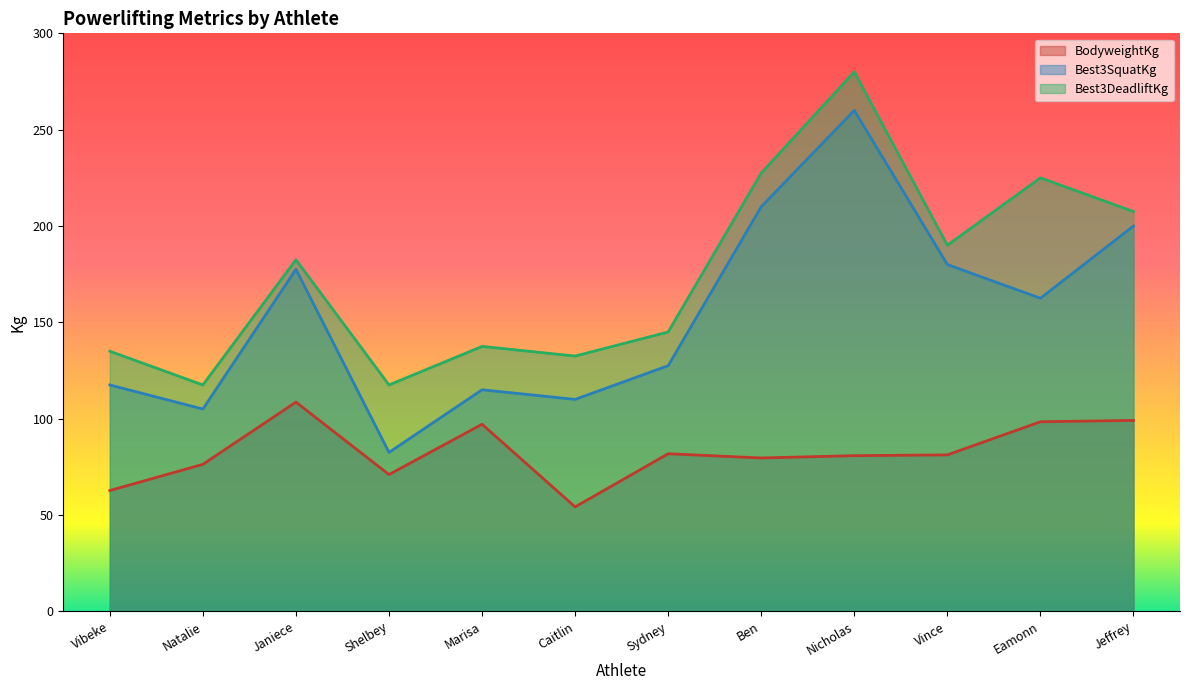

What is the difference between the second highest and second lowest values in the Best3SquatKg series?

105.0